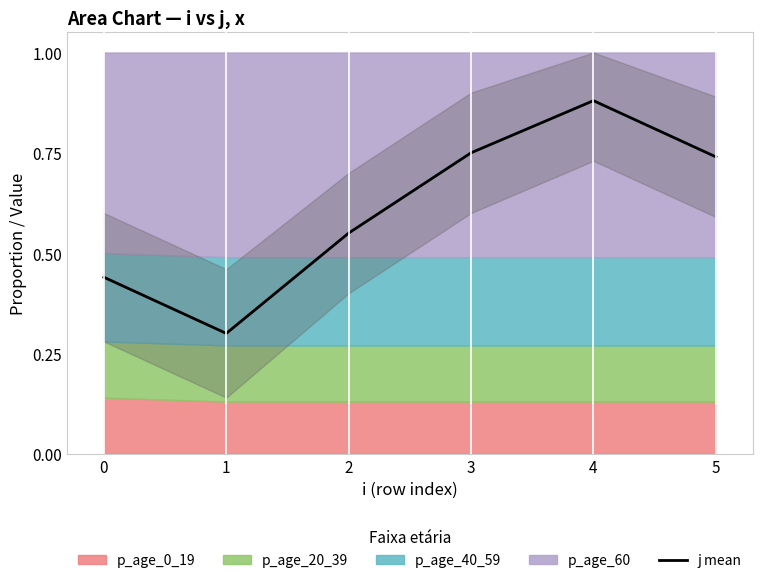

Reading left to right, list all the values displayed in this chart.

0.4	0.3	0.6	0.8	0.9	0.7